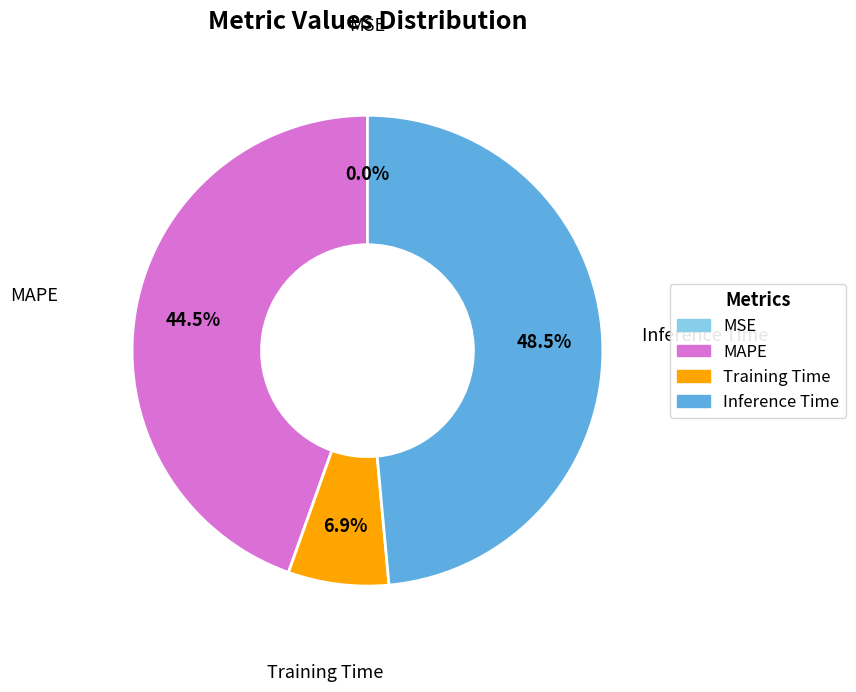

Which category has the biggest portion of the pie?

Inference Time